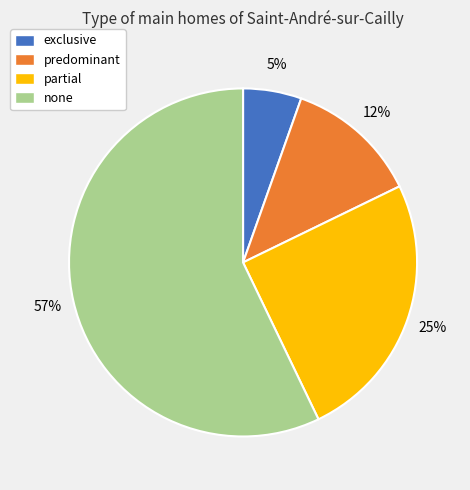

To the nearest percent, what is the difference between the none and partial slice percentages?

32%